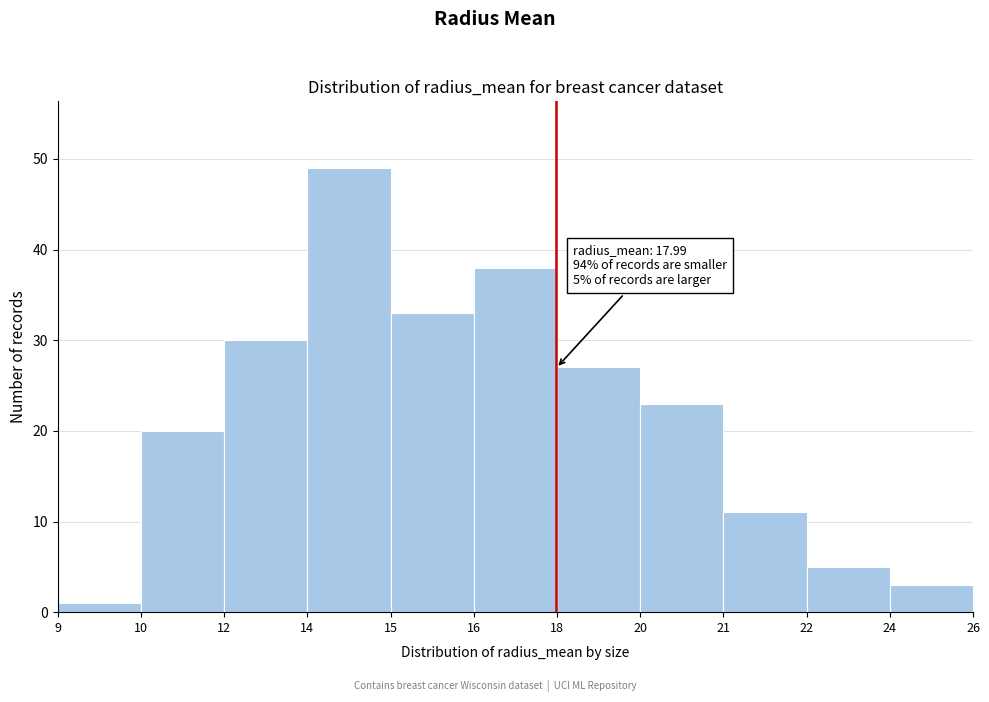

Reading left to right, transcribe all the data shown in this chart.

9=1	10=20	12=30	14=49	15=33	16=38	18=27	20=23	21=11	22=5	24=3